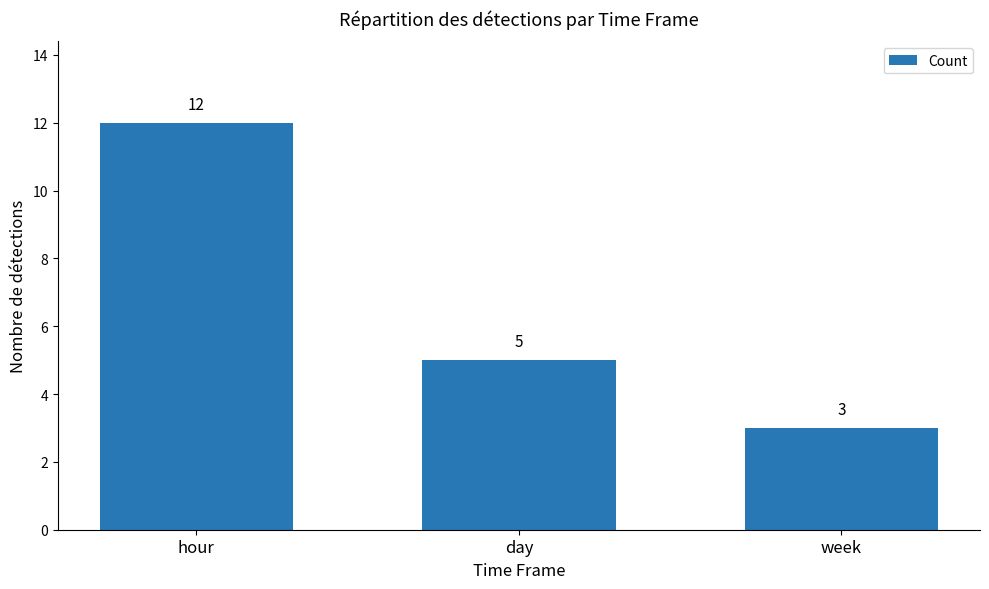

The value at day is 5. True or false?

True